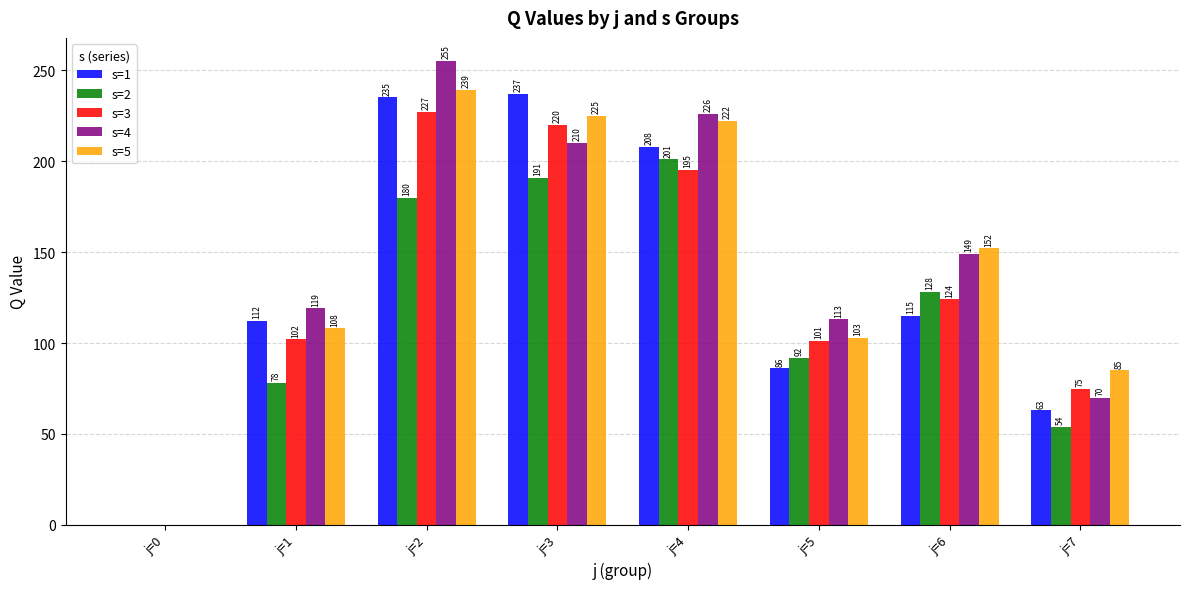

What is the sum of the s=1 values at j=6 and j=0?

115